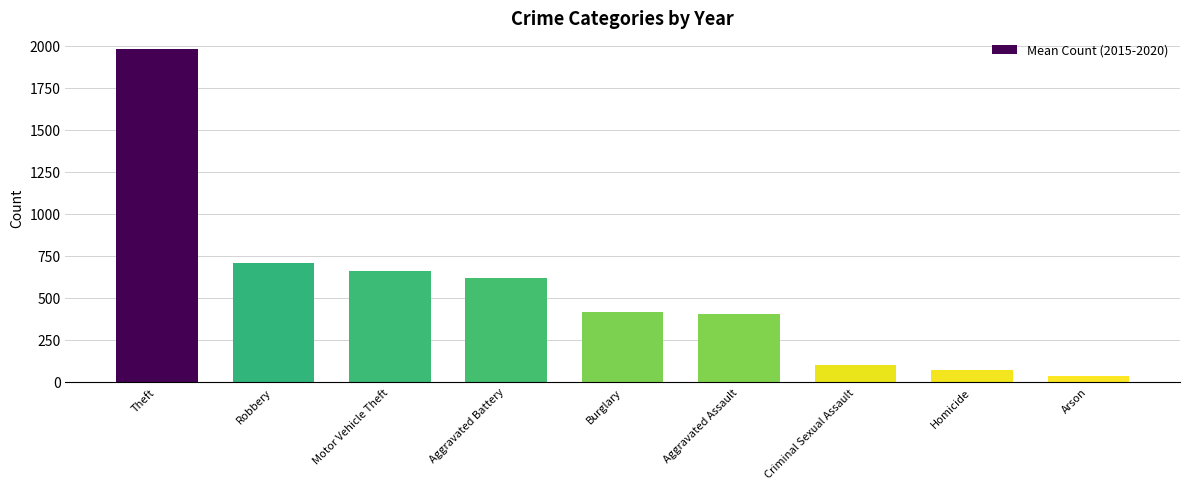

Is it true that the value at Aggravated Assault is 660.0?

False